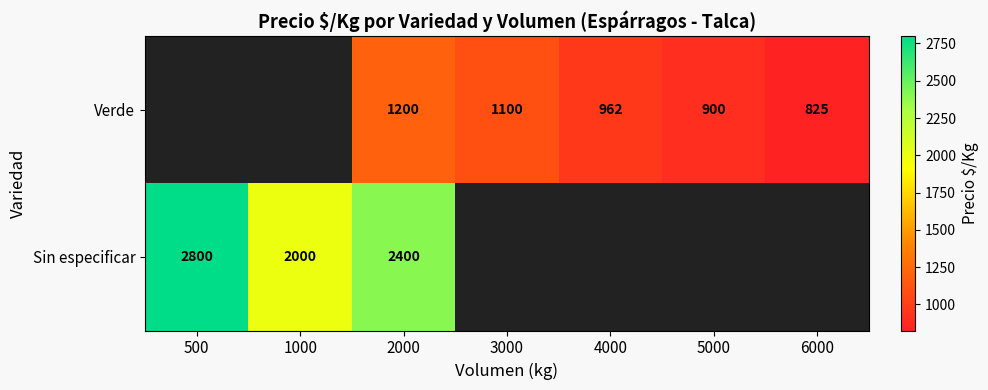

The Verde series shows 900 at 5000. True or false?

True